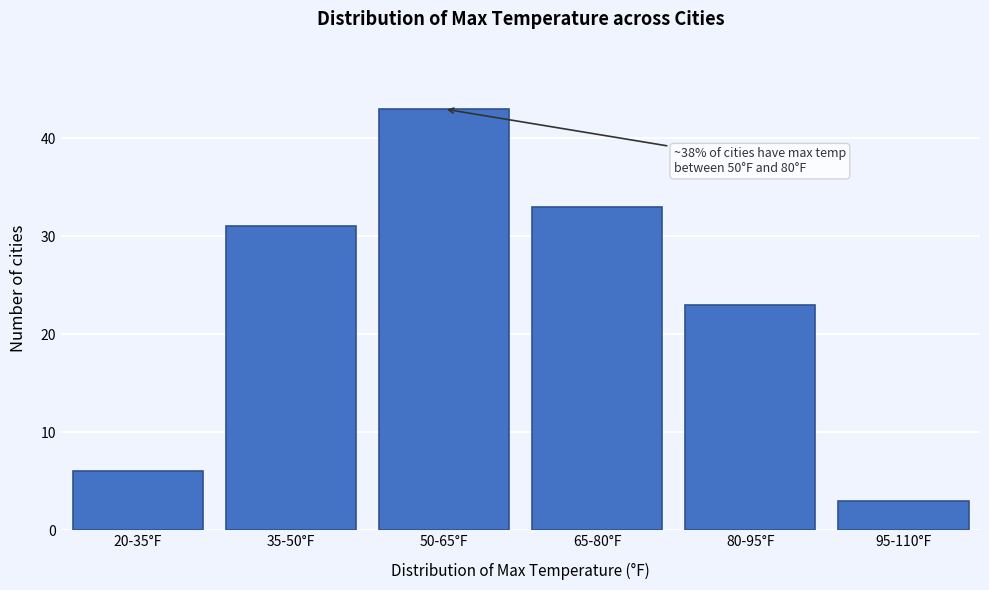

Reading left to right, what are all the values shown in this chart?

20-35°F=6	35-50°F=31	50-65°F=43	65-80°F=33	80-95°F=23	95-110°F=3